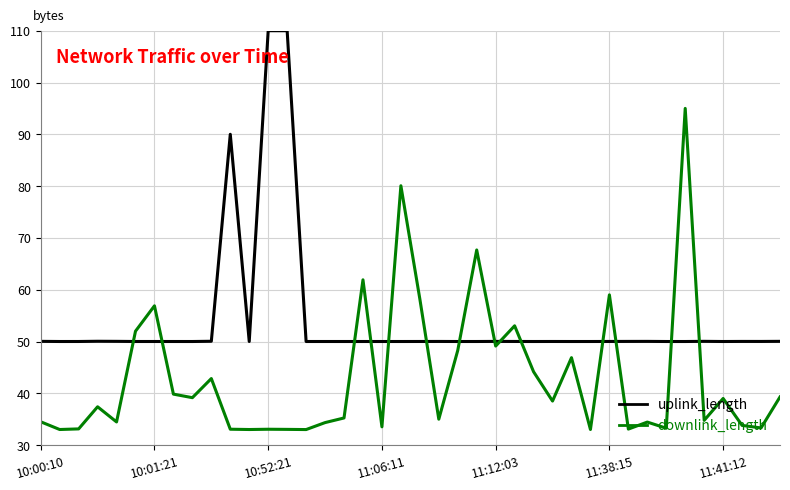

Which series has the largest total across all categories?

uplink_length